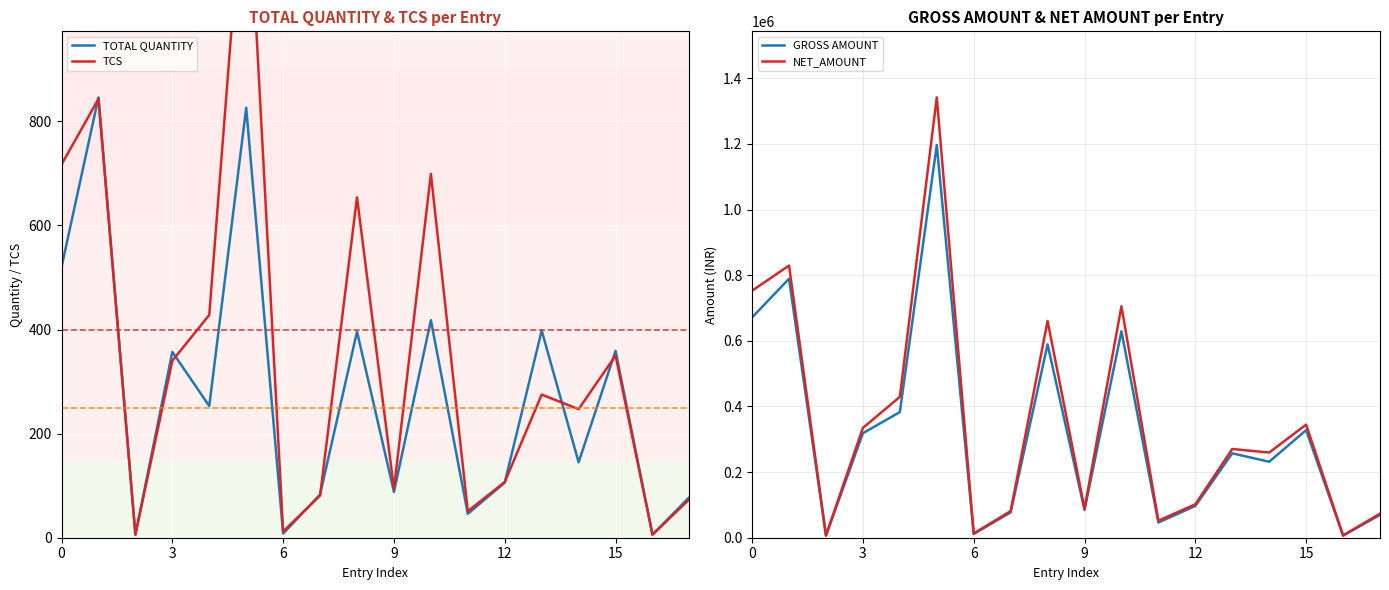

What is the highest value of the TOTAL QUANTITY series?

846